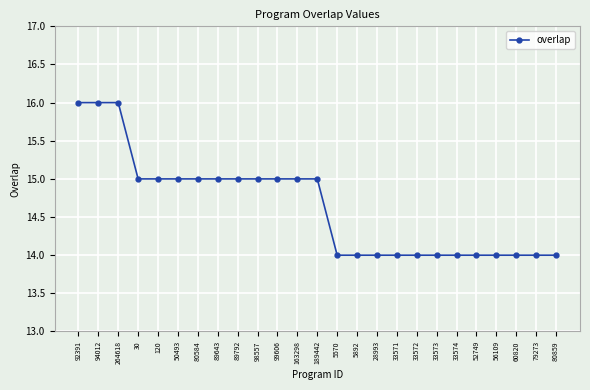

Reading left to right, transcribe all the data shown in this chart.

92391=16	94012=16	264618=16	30=15	120=15	50493=15	80584=15	89643=15	89792=15	98557=15	99606=15	163298=15	189442=15	5570=14	5892=14	28993=14	33571=14	33572=14	33573=14	33574=14	52749=14	56109=14	60820=14	79273=14	80859=14